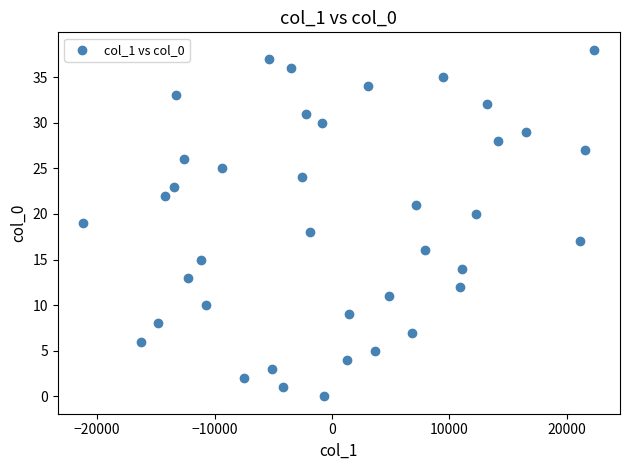

What is the range of Y values (max minus min)?

38